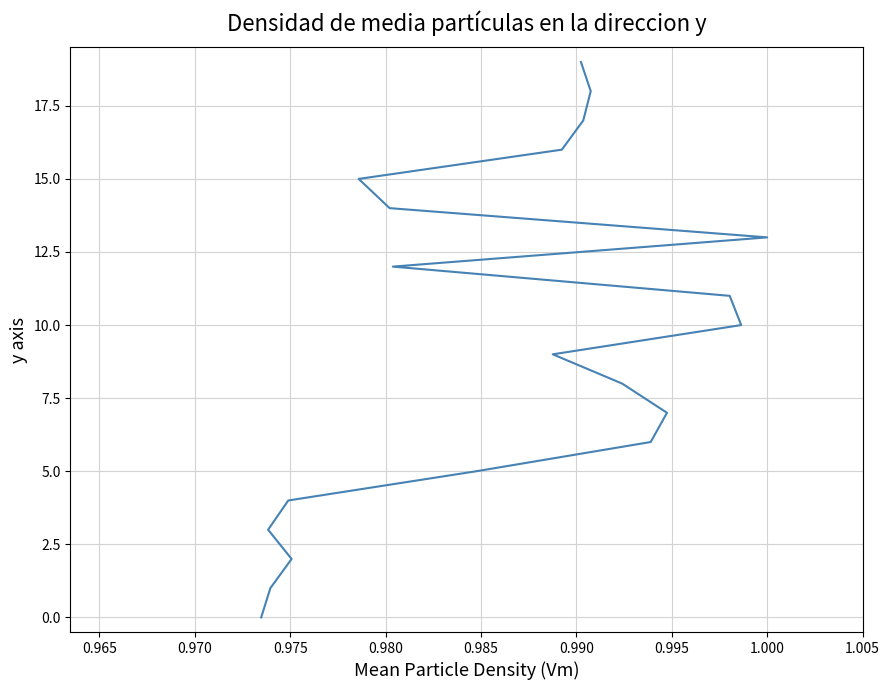

The value at 0.985 is 1. True or false?

False